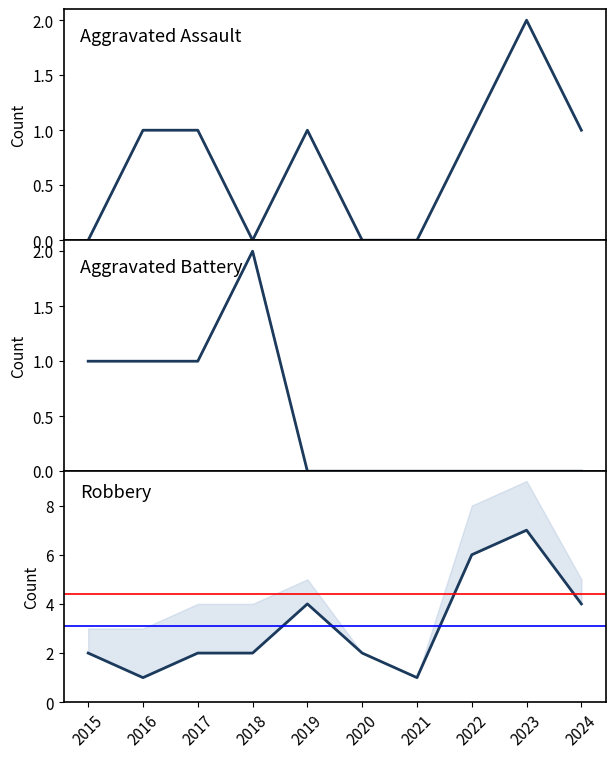

Is it true that Aggravated Assault equals 1 at 2024?

True